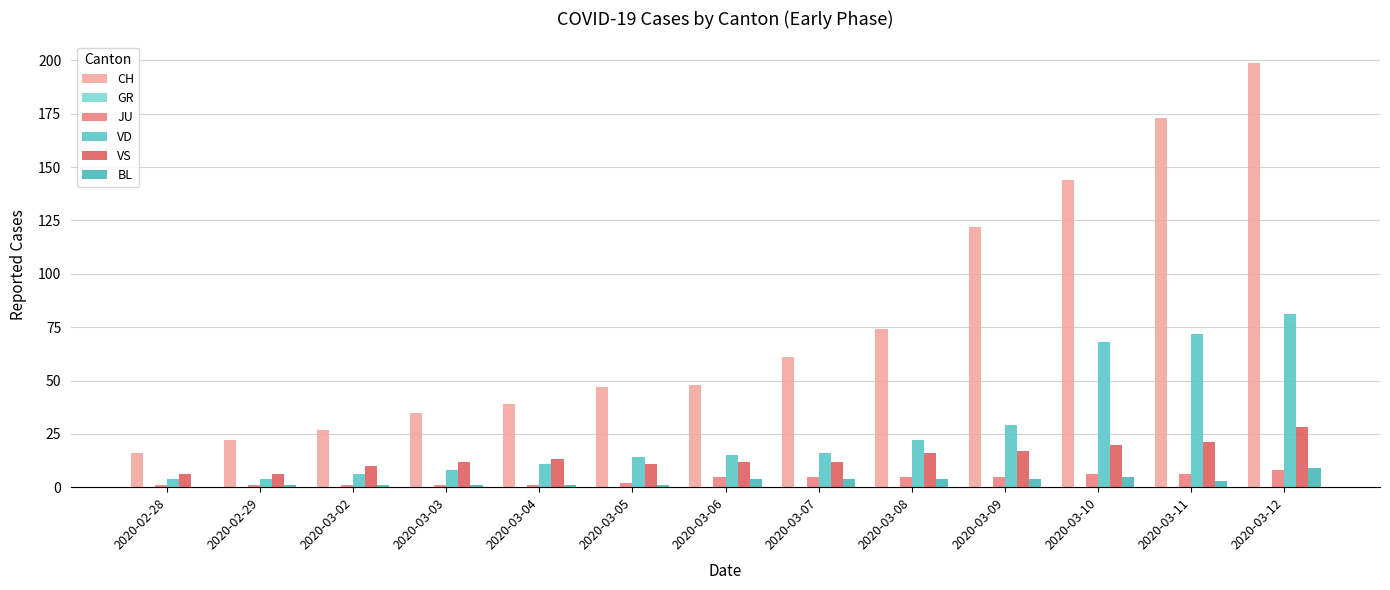

Which series has the largest range (max minus min)?

CH